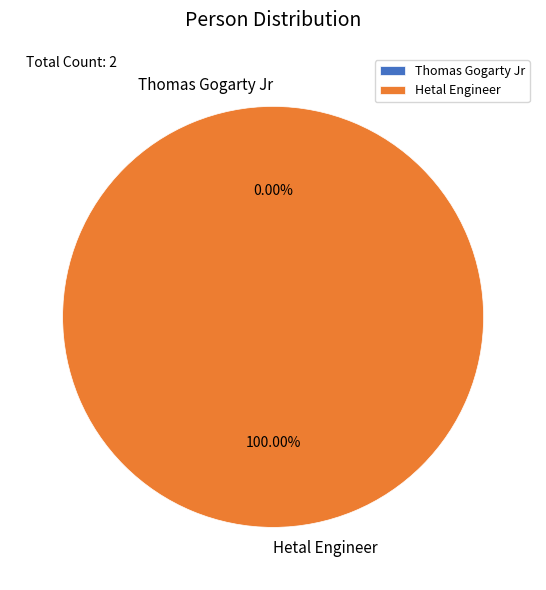

Rank the categories by value from highest to lowest.

Hetal Engineer, Thomas Gogarty Jr